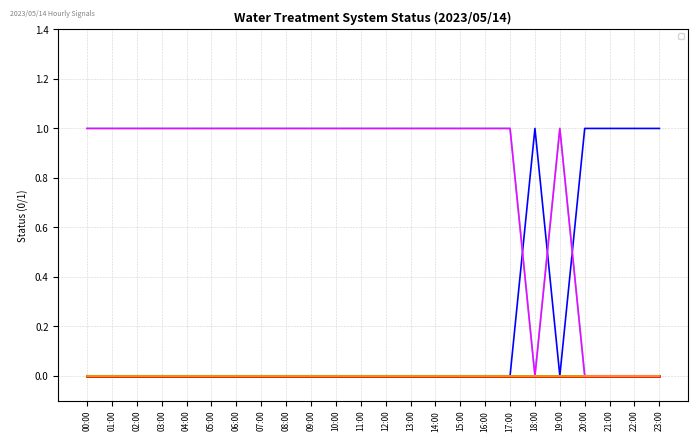

Reading right to left, what are all the values shown in this chart?

_LS2_H_TREATED_WATER_TANK: 23:00=1	22:00=1	21:00=1	20:00=1	19:00=0	18:00=1	17:00=0	16:00=0	15:00=0	14:00=0	13:00=0	12:00=0	11:00=0	10:00=0	09:00=0	08:00=0	07:00=0	06:00=0	05:00=0	04:00=0	03:00=0	02:00=0	01:00=0	00:00=0
_08A_BIRM_A1: 23:00=0	22:00=0	21:00=0	20:00=0	19:00=1	18:00=0	17:00=1	16:00=1	15:00=1	14:00=1	13:00=1	12:00=1	11:00=1	10:00=1	09:00=1	08:00=1	07:00=1	06:00=1	05:00=1	04:00=1	03:00=1	02:00=1	01:00=1	00:00=1
_04A_BIRM_A1: 23:00=0	22:00=0	21:00=0	20:00=0	19:00=1	18:00=0	17:00=1	16:00=1	15:00=1	14:00=1	13:00=1	12:00=1	11:00=1	10:00=1	09:00=1	08:00=1	07:00=1	06:00=1	05:00=1	04:00=1	03:00=1	02:00=1	01:00=1	00:00=1